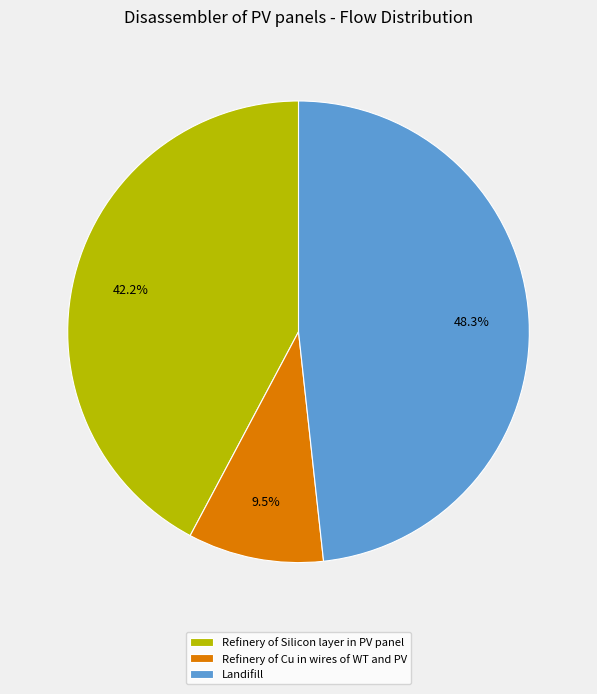

What percentage is the Landifill slice, to the nearest percent?

48%